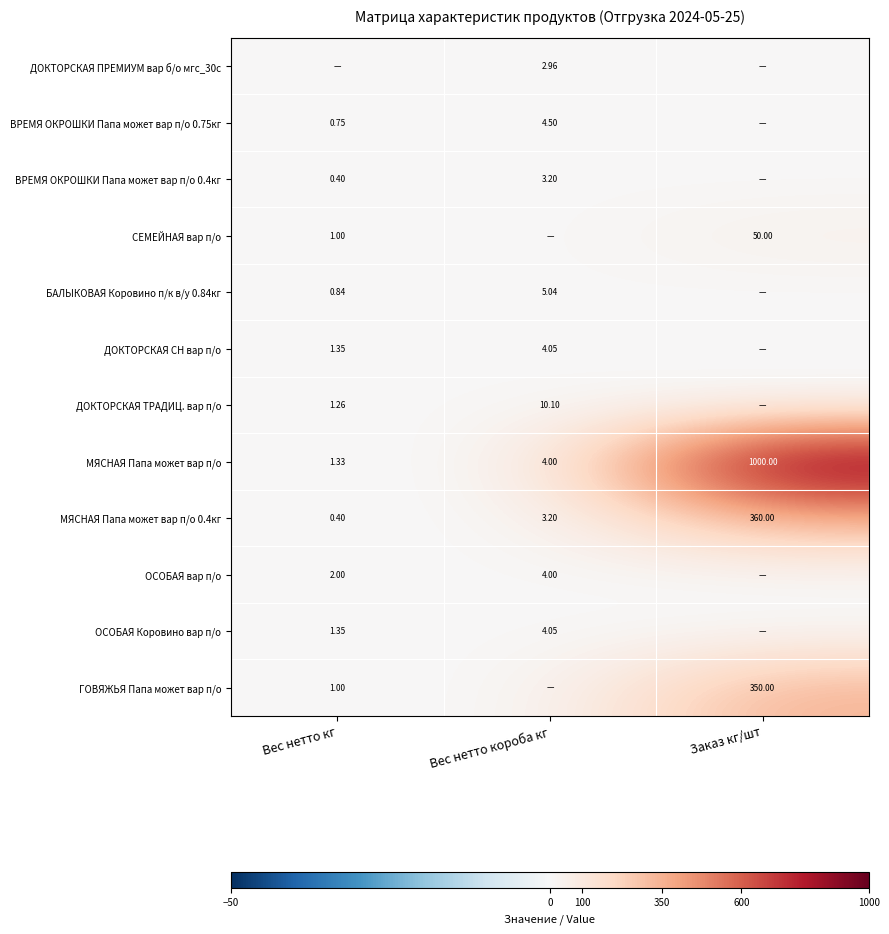

Is the value of ГОВЯЖЬЯ Папа может вар п/о at Вес нетто кг greater than the value of ОСОБАЯ Коровино вар п/о at Вес нетто кг?

No